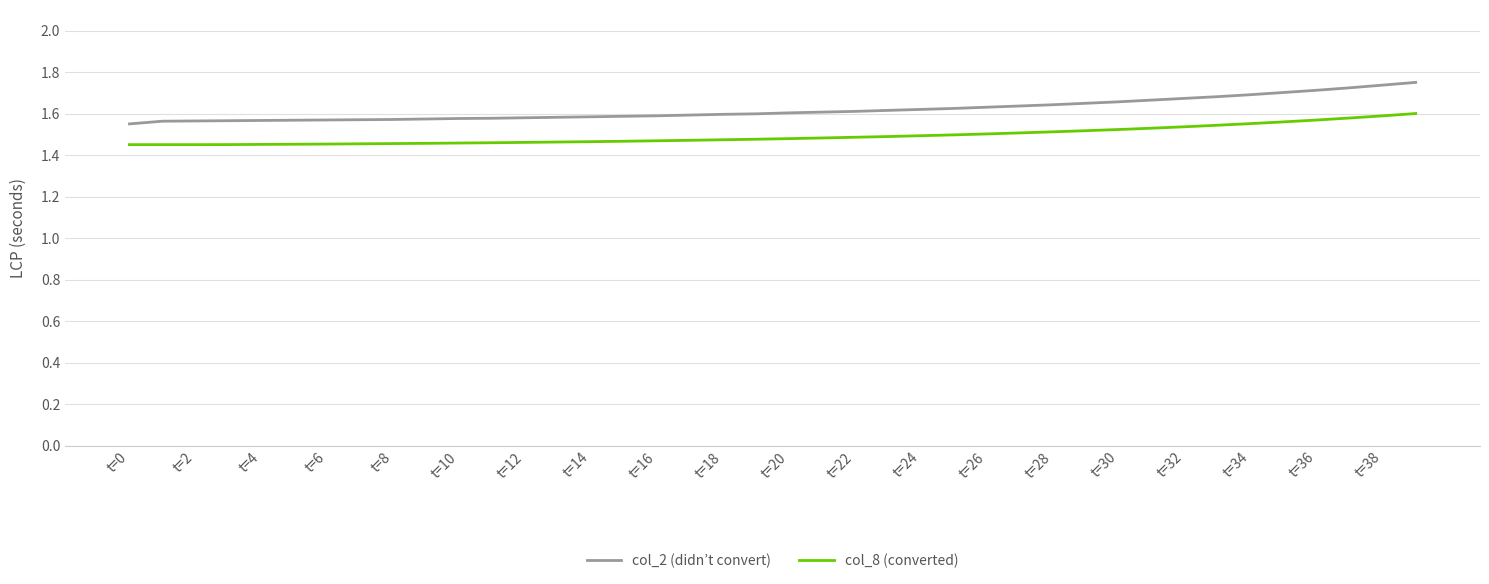

List the series in order of their overall mean, highest first.

col_2 (didn’t convert), col_8 (converted)